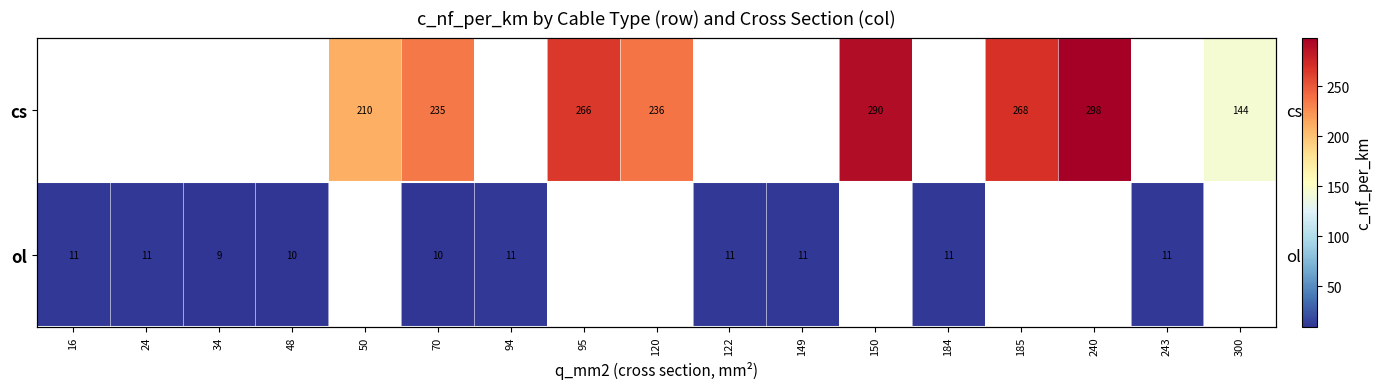

Which category has the highest value across all series?

240